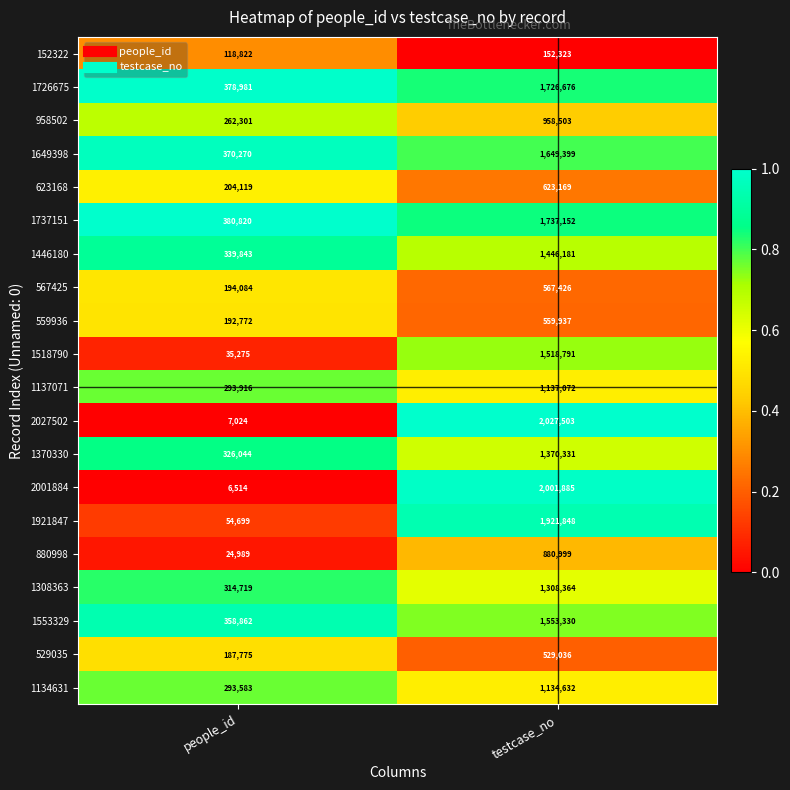

Where is 958502 nearest to the value 610402?

people_id